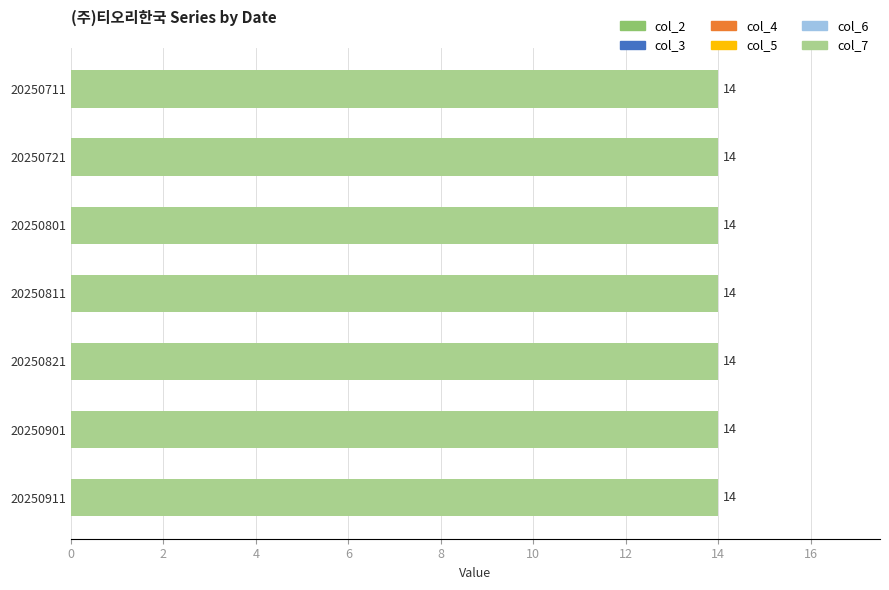

How many bars are there in each group?

6